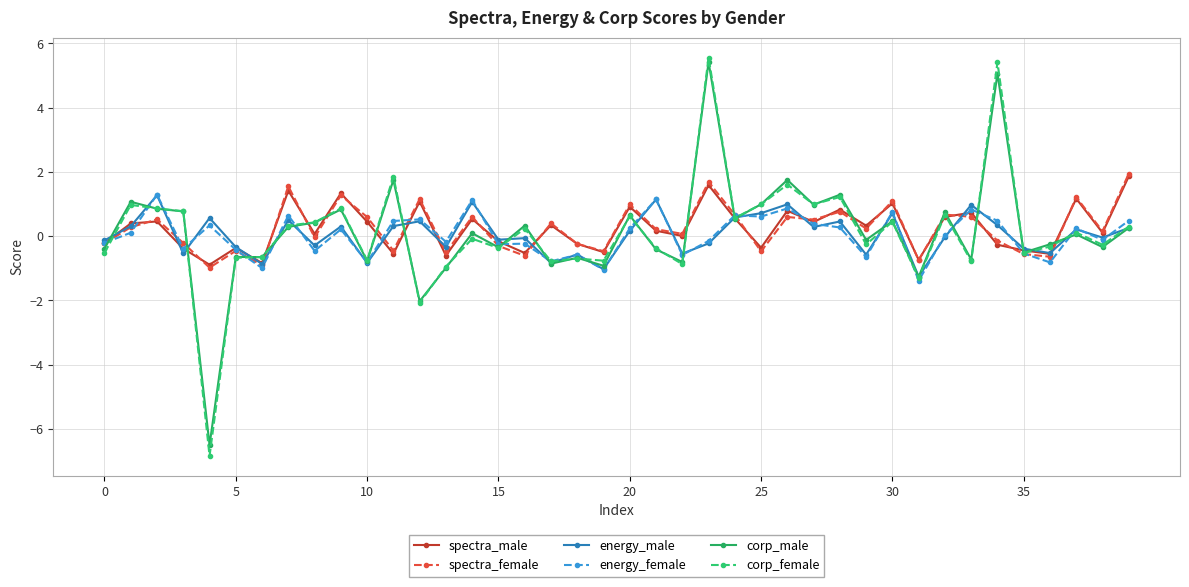

What is the sum of all energy_female values?

1.2